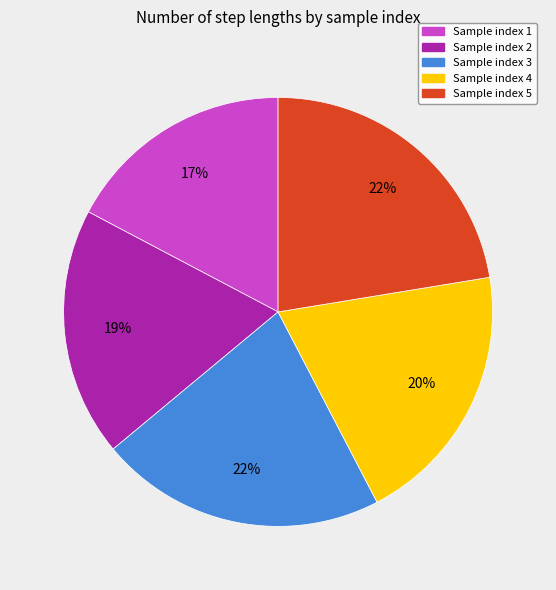

Does any single category account for the majority?

No